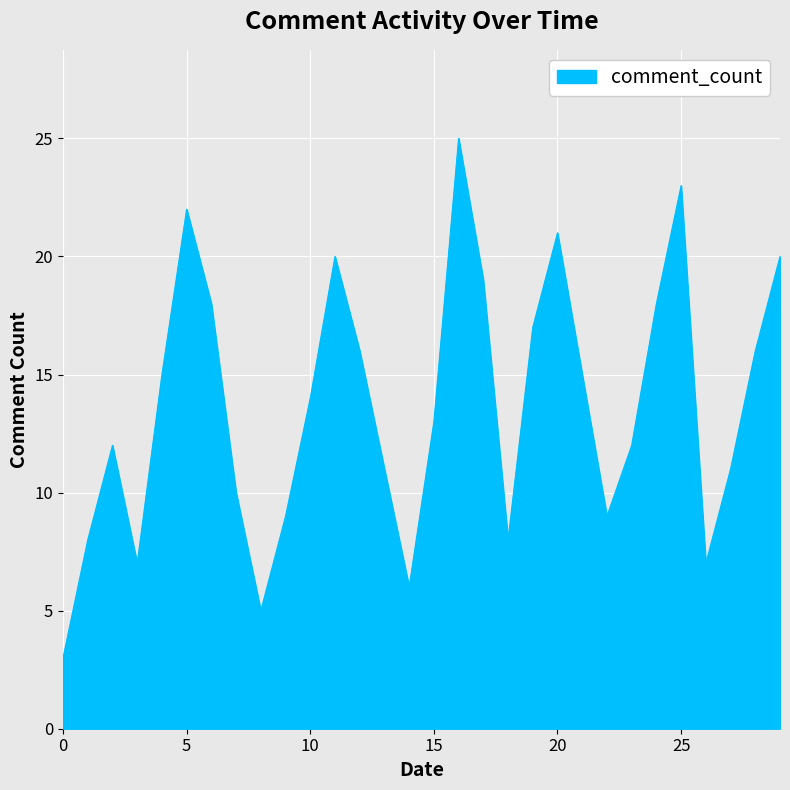

What is the difference between the maximum and second lowest values?

20